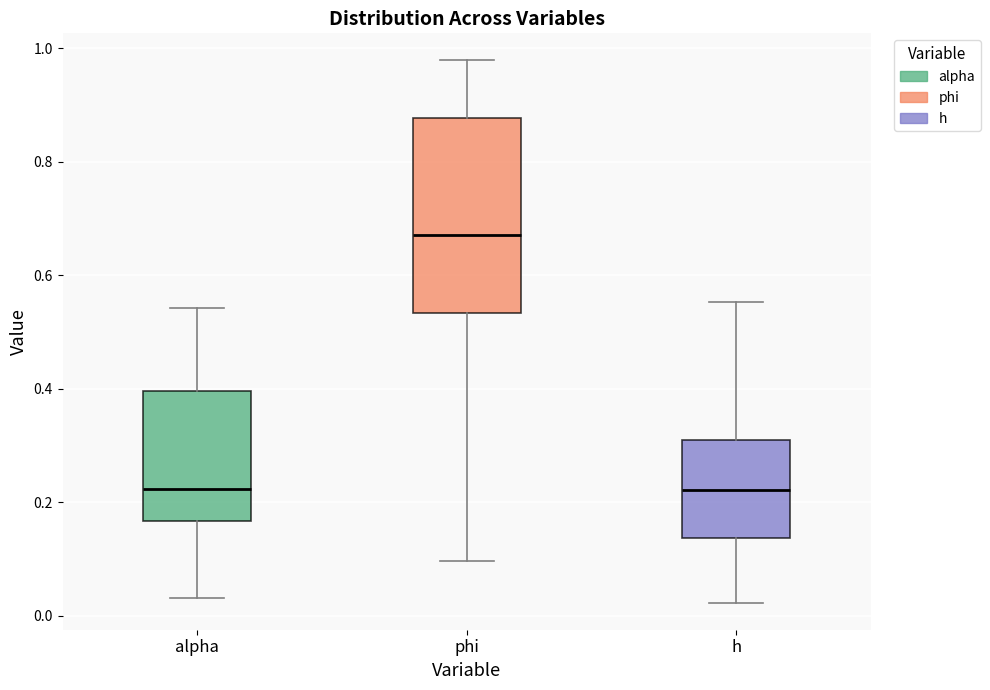

Reading left to right, read every box against the y-axis: the position of its median line, the range the box covers, and the ends of its whiskers. The values are not printed on the chart, so give them approximately, as read against the axis.

alpha: median 0.22, box 0.16 to 0.40, whiskers 0.04 to 0.54
phi: median 0.68, box 0.54 to 0.88, whiskers 0.10 to 0.98
h: median 0.22, box 0.14 to 0.30, whiskers 0.02 to 0.56